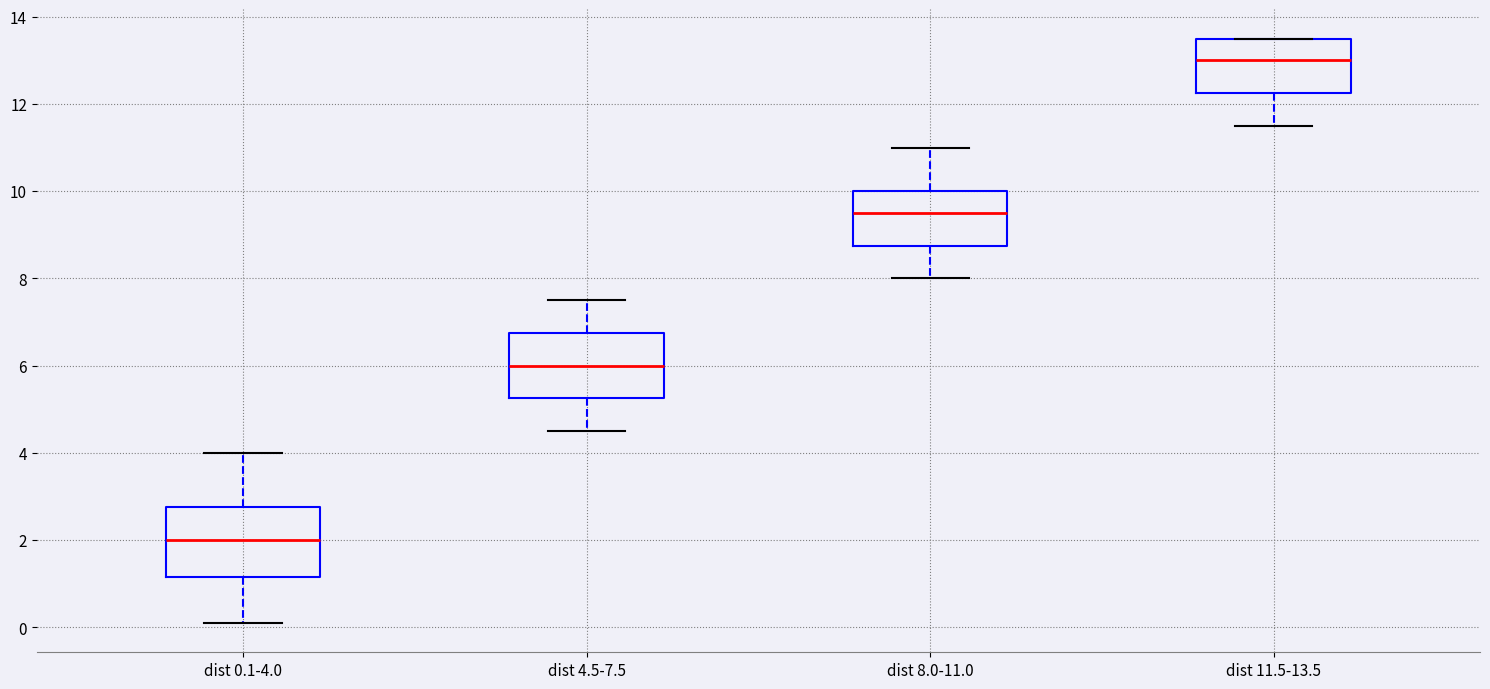

Which box's median line is the highest?

dist 11.5-13.5